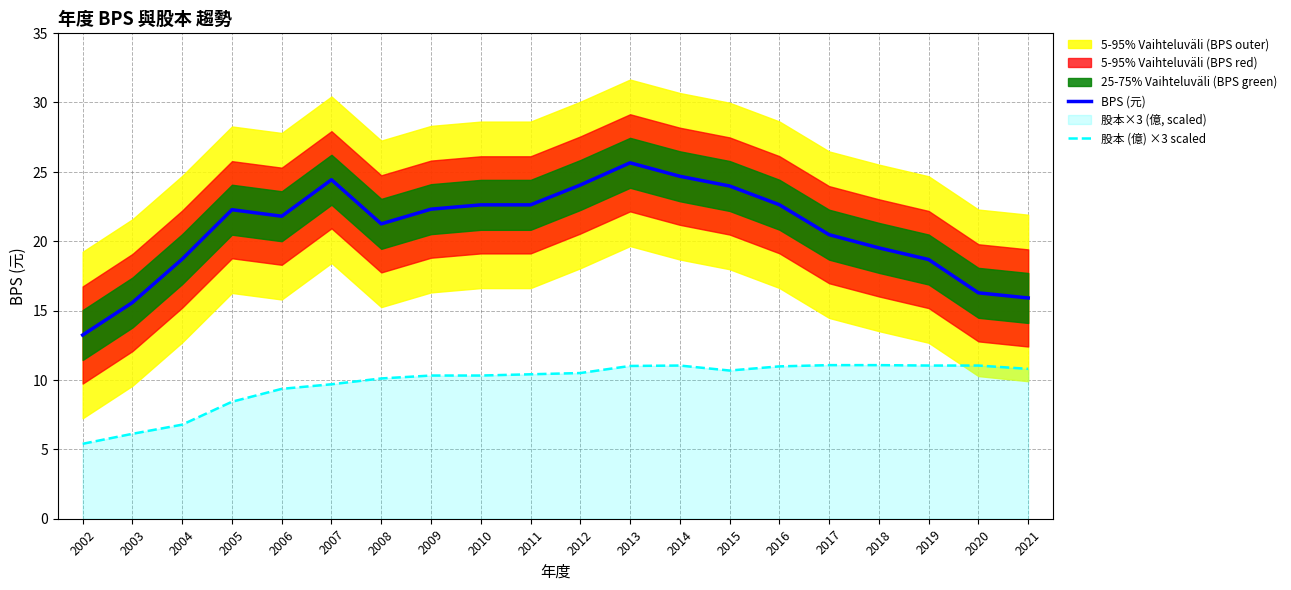

True or false: 股本 (億) ×3 scaled and BPS (元) cross at least once.

False